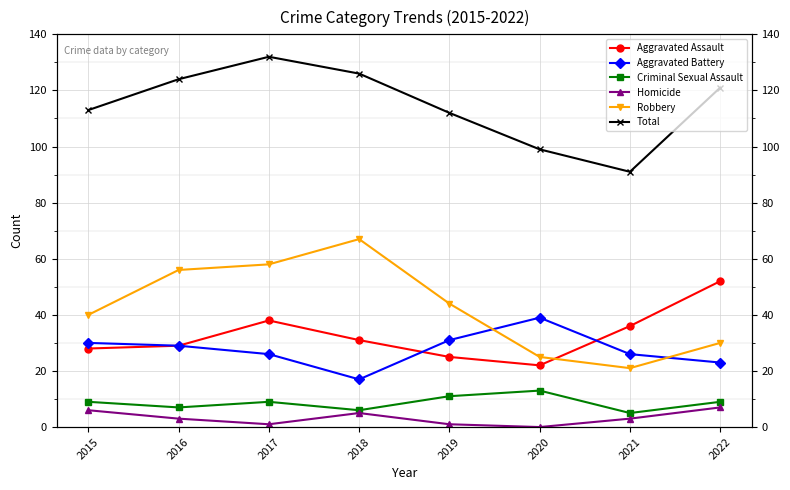

Reading left to right, list all the values displayed in this chart.

Aggravated Assault: 2015=28	2016=29	2017=38	2018=31	2019=25	2020=22	2021=36	2022=52
Aggravated Battery: 2015=30	2016=29	2017=26	2018=17	2019=31	2020=39	2021=26	2022=23
Criminal Sexual Assault: 2015=9	2016=7	2017=9	2018=6	2019=11	2020=13	2021=5	2022=9
Homicide: 2015=6	2016=3	2017=1	2018=5	2019=1	2020=0	2021=3	2022=7
Robbery: 2015=40	2016=56	2017=58	2018=67	2019=44	2020=25	2021=21	2022=30
Total: 2015=113	2016=124	2017=132	2018=126	2019=112	2020=99	2021=91	2022=121